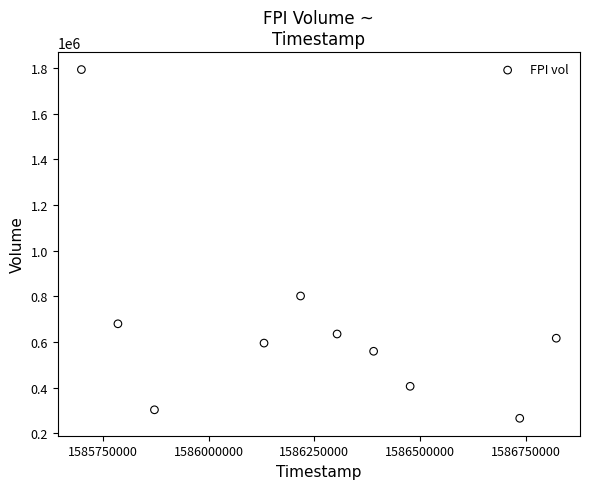

What Y value in the scatter plot is closest to 1029150?

801100